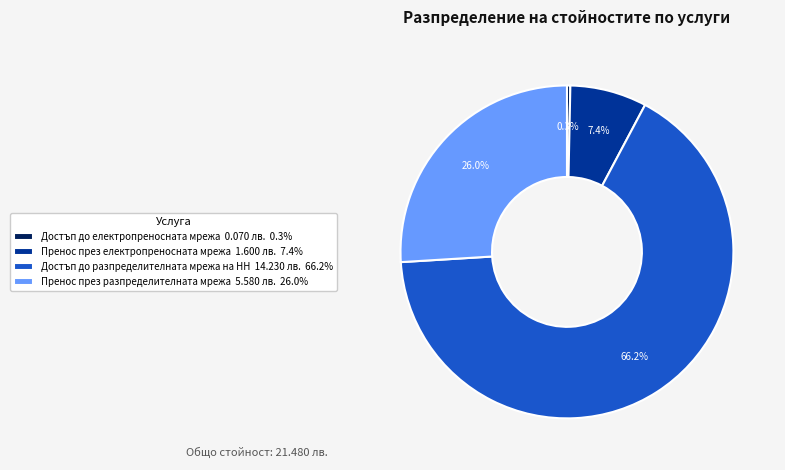

To the nearest percent, what is the average slice percentage?

25%